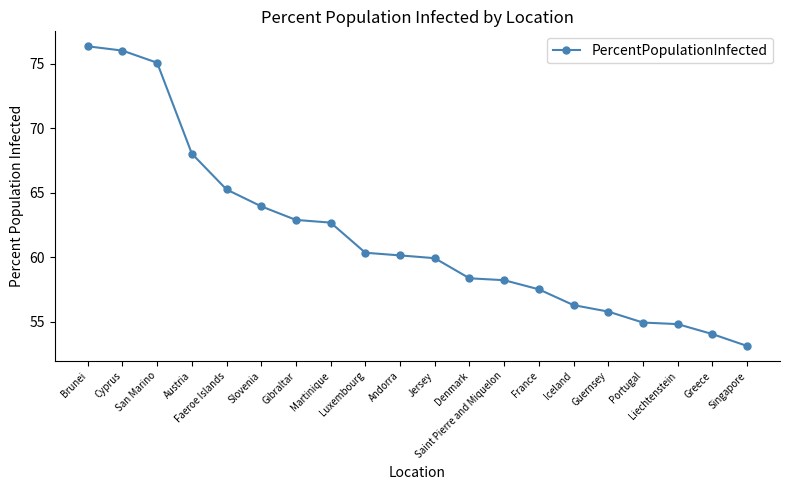

Approximately how many times larger is the value at Slovenia compared to Cyprus?

0.8